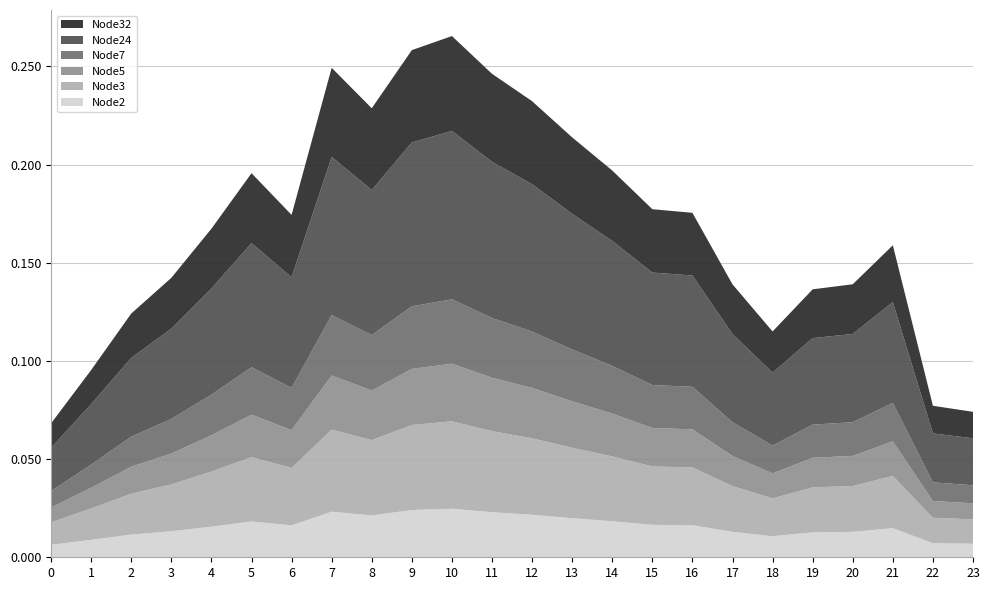

Reading left to right, list all the values displayed in this chart.

Node2: 0.0	0.0	0.0	0.0	0.0	0.0	0.0	0.0	0.0	0.0	0.0	0.0	0.0	0.0	0.0	0.0	0.0	0.0	0.0	0.0	0.0	0.0	0.0	0.0
Node3: 0.0	0.0	0.0	0.0	0.0	0.0	0.0	0.0	0.0	0.0	0.0	0.0	0.0	0.0	0.0	0.0	0.0	0.0	0.0	0.0	0.0	0.0	0.0	0.0
Node5: 0.0	0.0	0.0	0.0	0.0	0.0	0.0	0.0	0.0	0.0	0.0	0.0	0.0	0.0	0.0	0.0	0.0	0.0	0.0	0.0	0.0	0.0	0.0	0.0
Node7: 0.0	0.0	0.0	0.0	0.0	0.0	0.0	0.0	0.0	0.0	0.0	0.0	0.0	0.0	0.0	0.0	0.0	0.0	0.0	0.0	0.0	0.0	0.0	0.0
Node24: 0.0	0.0	0.0	0.0	0.1	0.1	0.1	0.1	0.1	0.1	0.1	0.1	0.1	0.1	0.1	0.1	0.1	0.0	0.0	0.0	0.0	0.1	0.0	0.0
Node32: 0.0	0.0	0.0	0.0	0.0	0.0	0.0	0.0	0.0	0.0	0.0	0.0	0.0	0.0	0.0	0.0	0.0	0.0	0.0	0.0	0.0	0.0	0.0	0.0